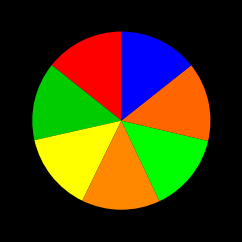

How many segments does this pie chart have?

7